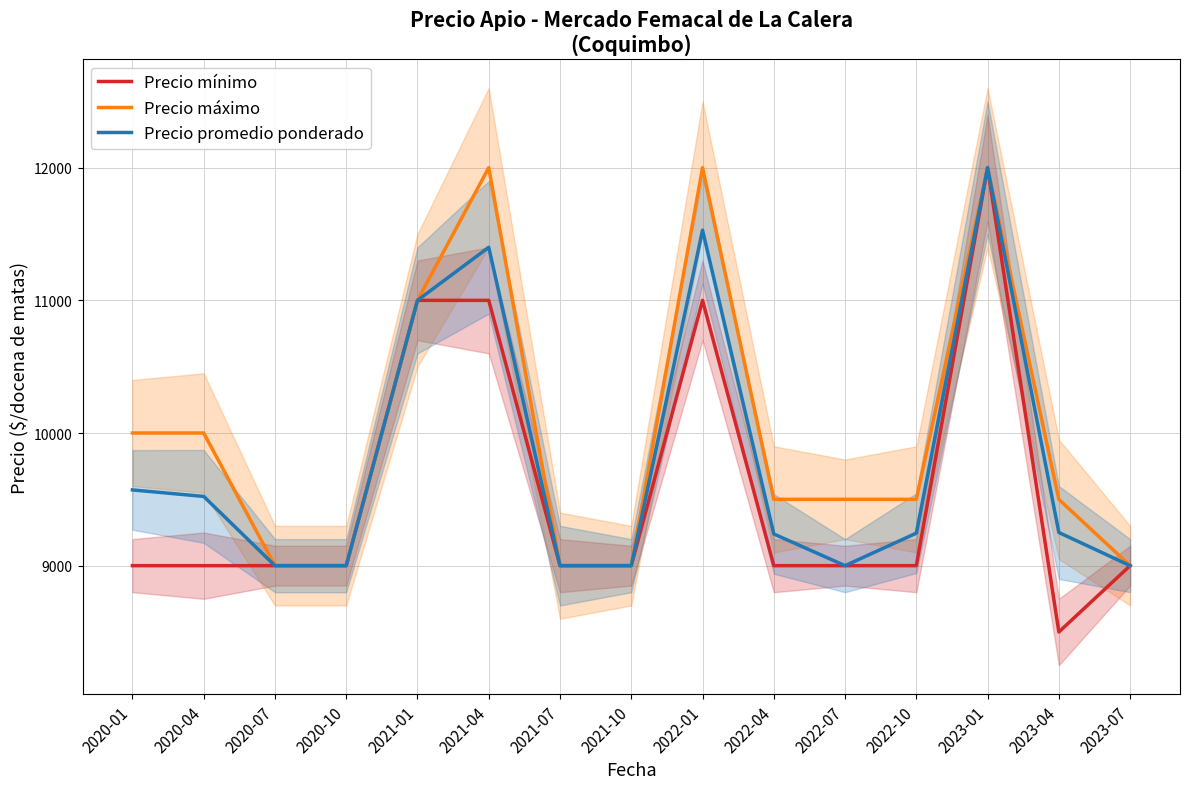

What is the minimum value for Precio máximo?

9000